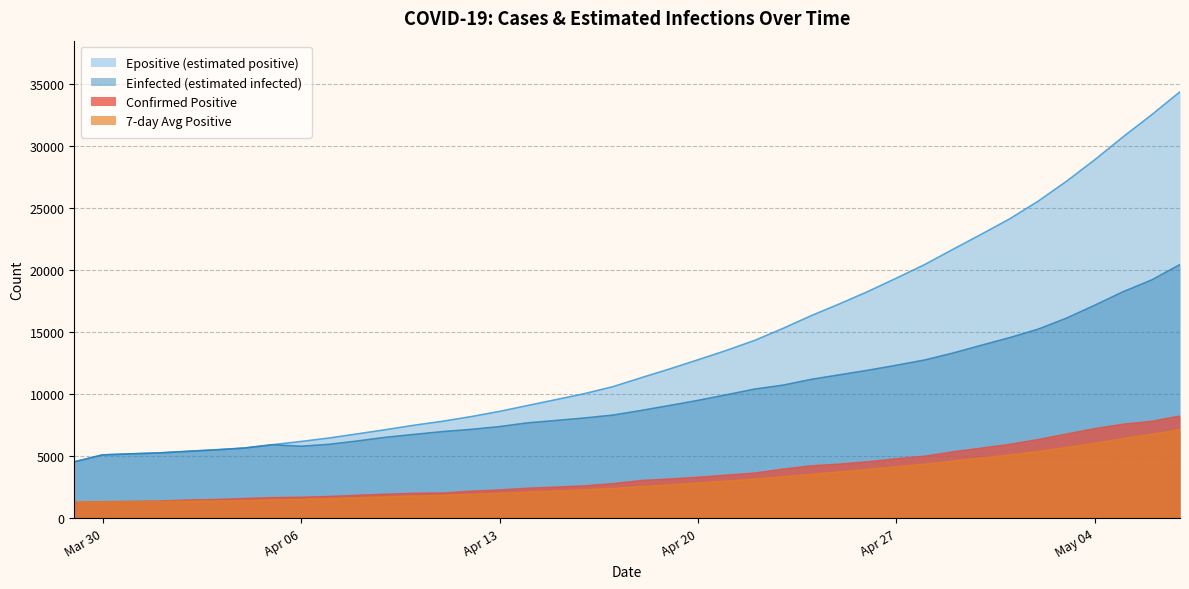

Which series has the largest total across all categories?

Epositive (estimated positive)